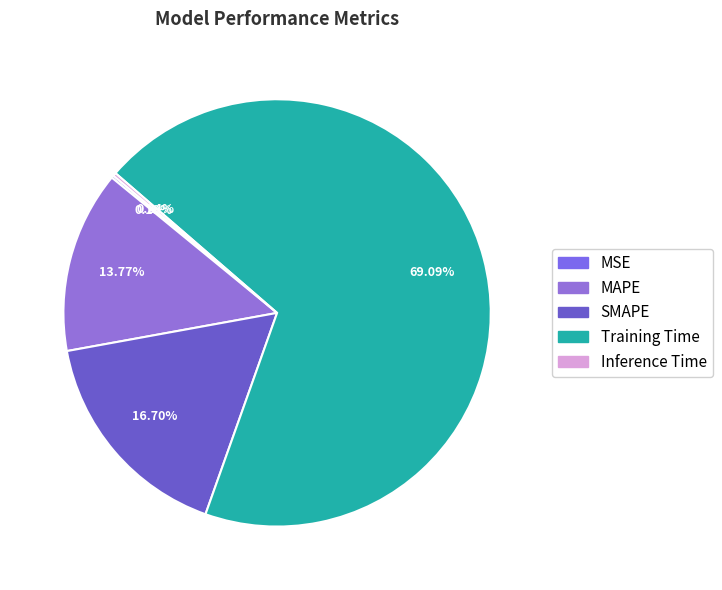

What is the change in value from MSE to Training Time?

+1.8